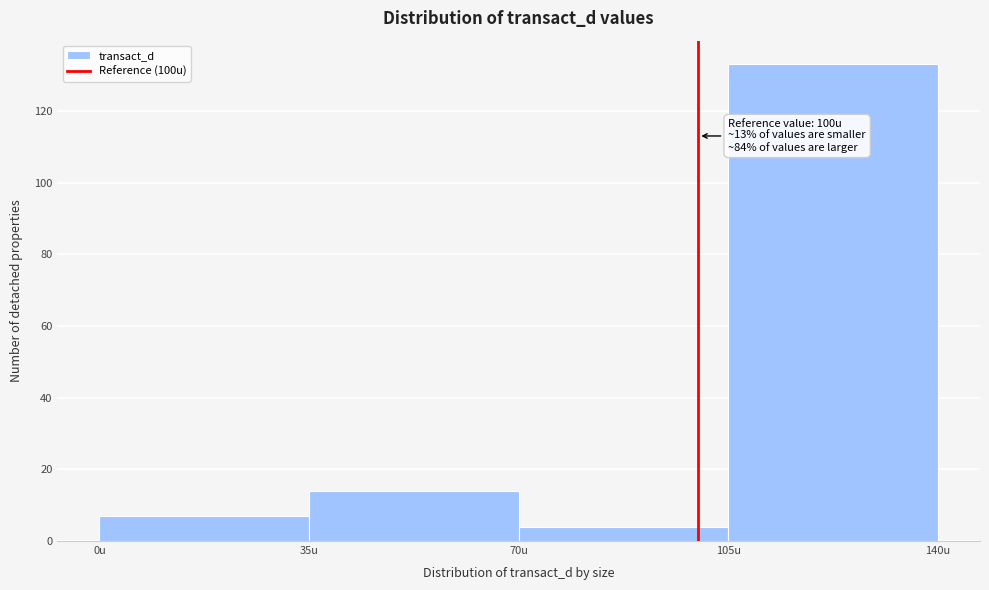

Over which range of the x-axis is the bar tallest?

105 to 140